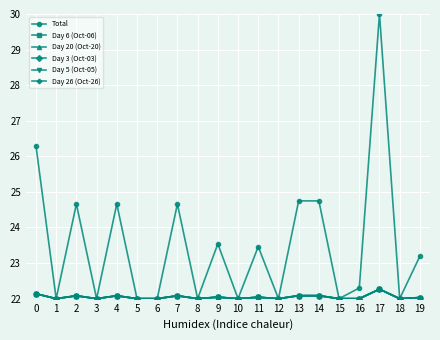

Does the chart have visible grid lines?

Yes